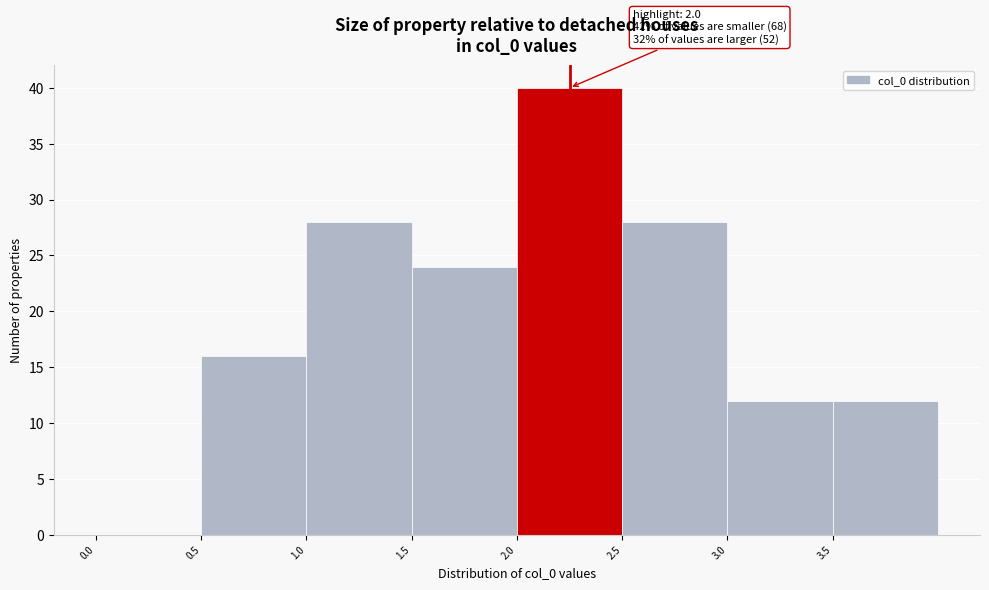

Over which range of the x-axis is the bar tallest?

2.0 to 2.5